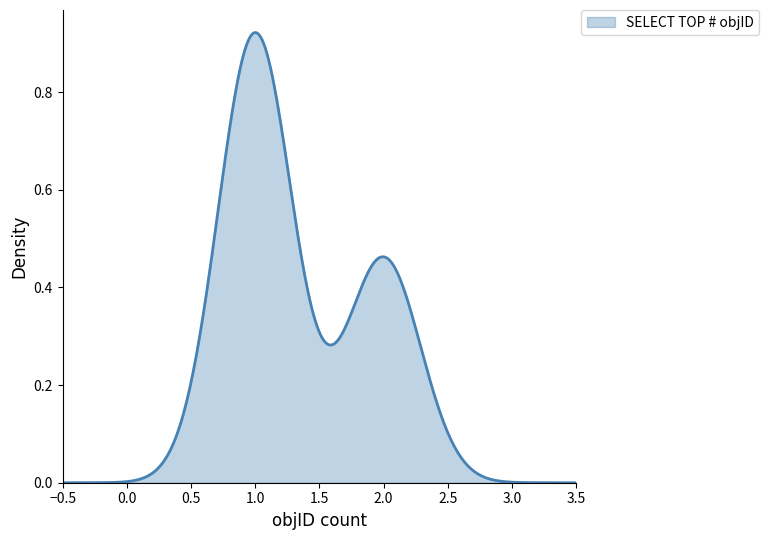

Is this an area chart (filled region under the line)?

Yes